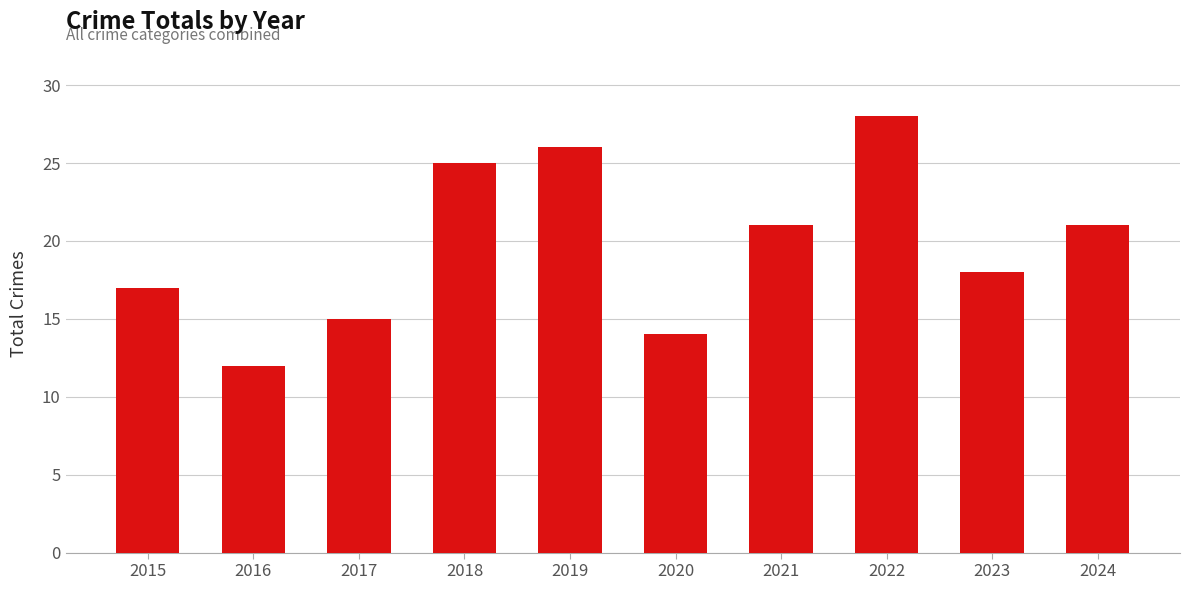

What value does the data have at 2023, to the nearest 5?

20